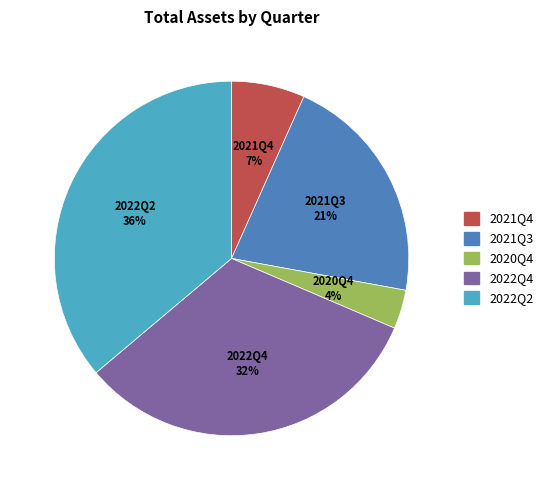

Count the number of slices in the pie.

5